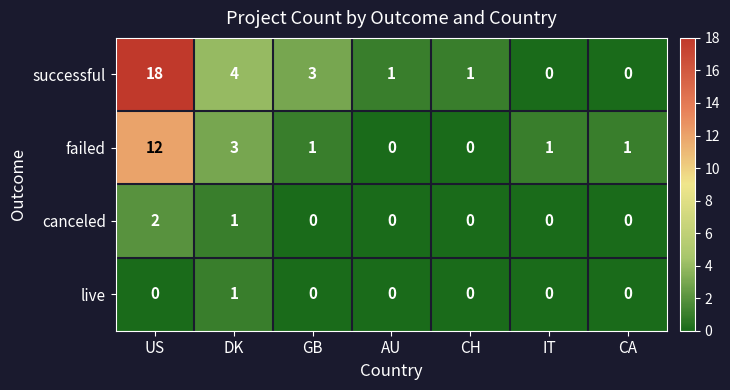

What is the spread (max minus min) of values at DK?

3